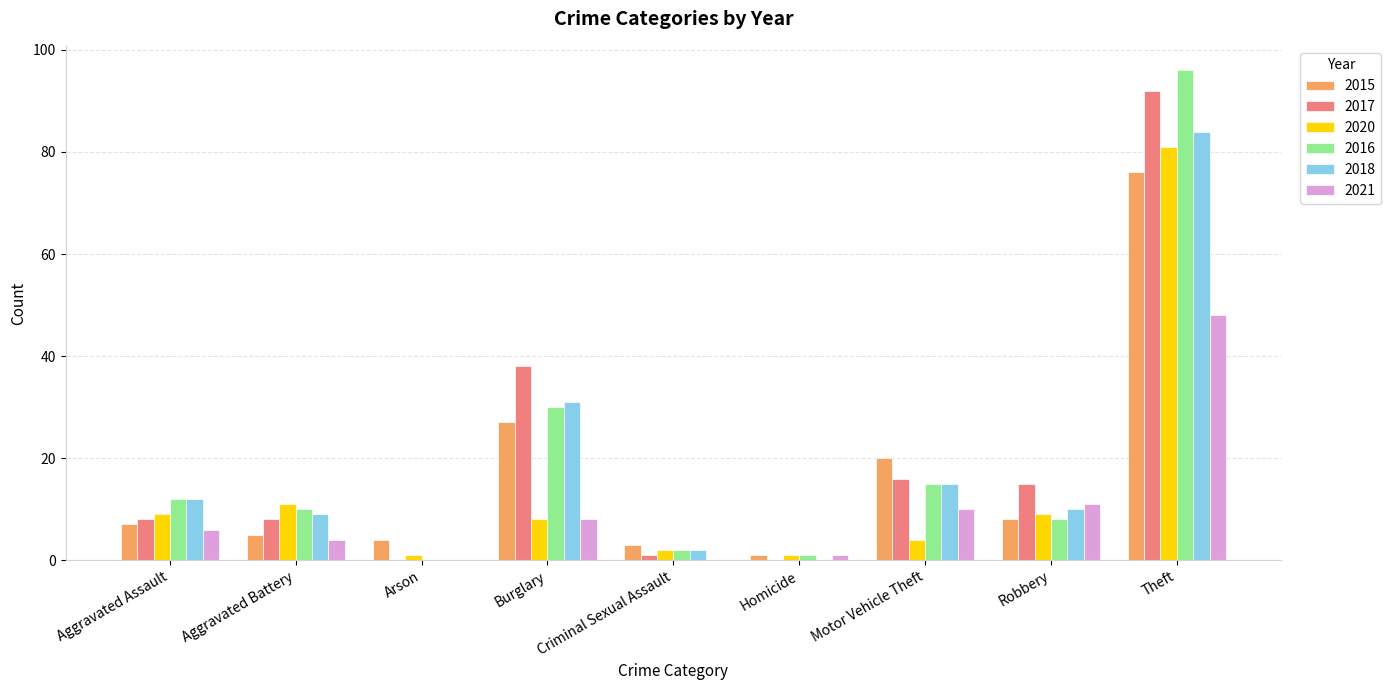

Is the value of 2015 at Burglary greater than the value of 2018 at Motor Vehicle Theft?

Yes